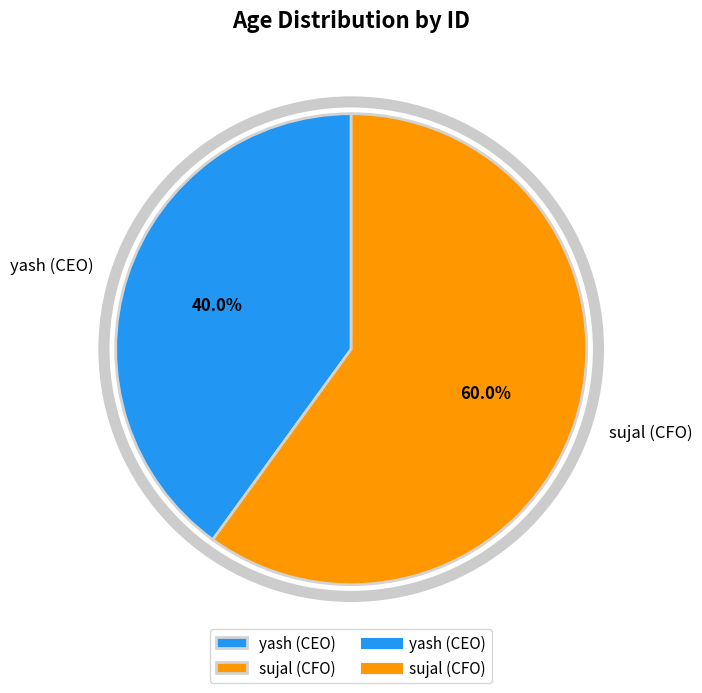

To the nearest percent, what is the difference between the largest and smallest slice percentages?

20%